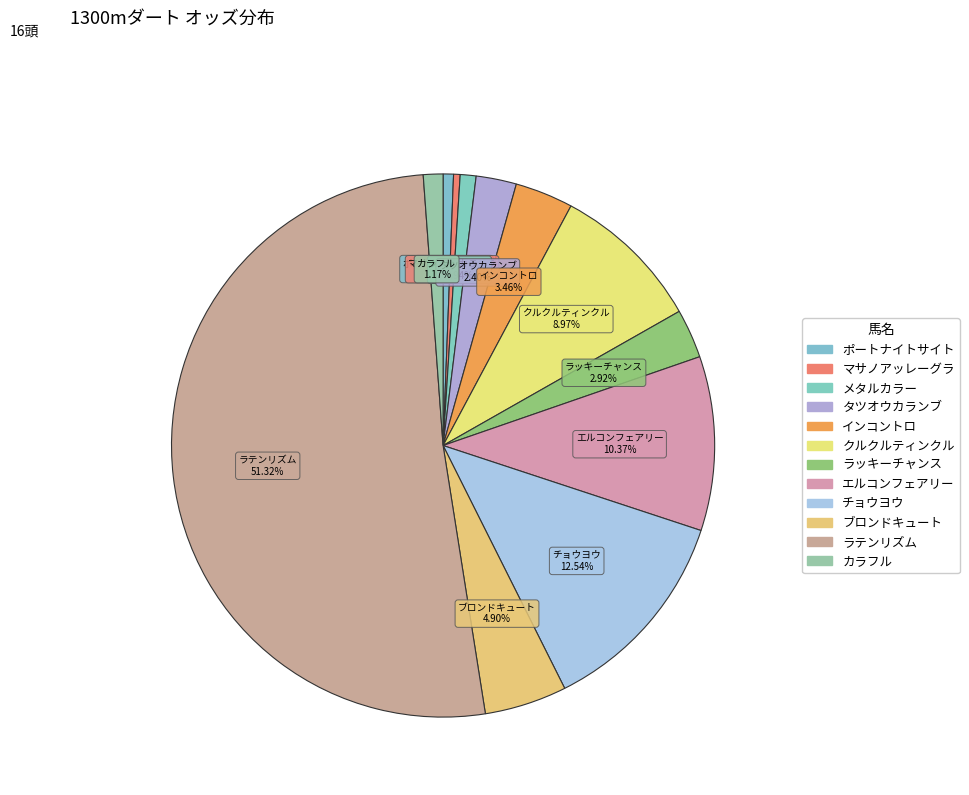

Count the number of slices in the pie.

12